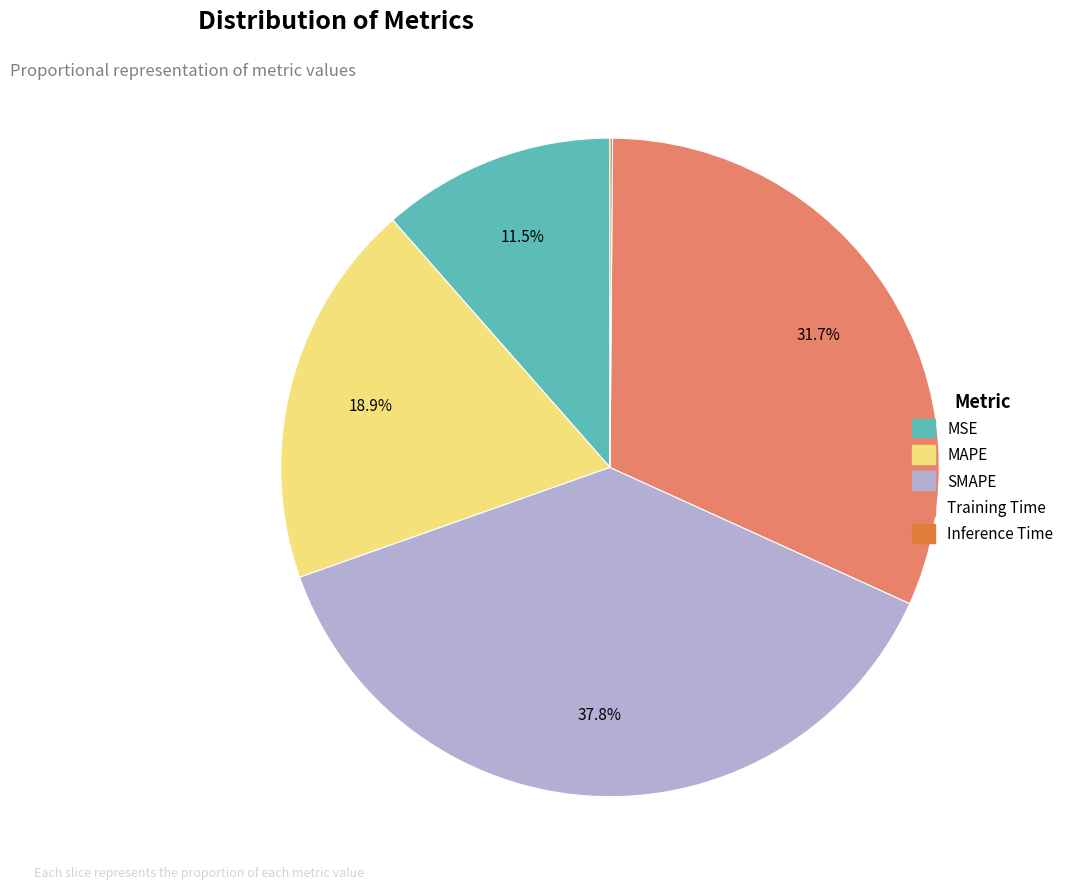

Is it true that MSE is 22% of the pie?

False